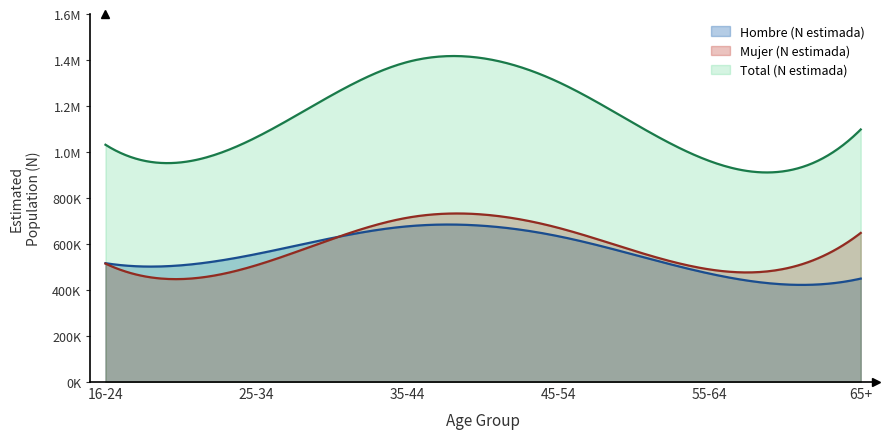

At which category does the chart reach its peak across all series?

35-44